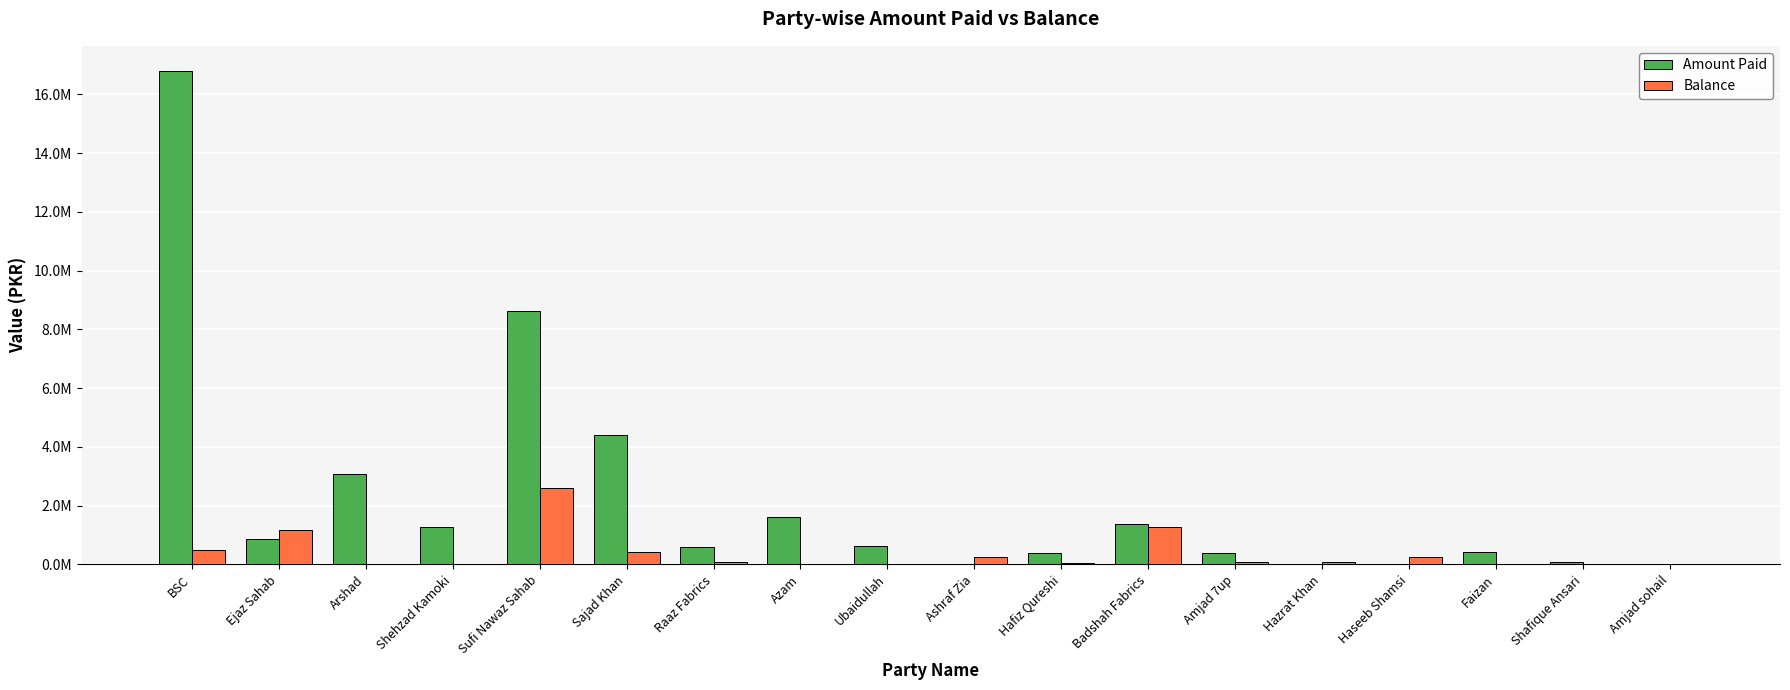

Which series has the widest spread of values?

Amount Paid